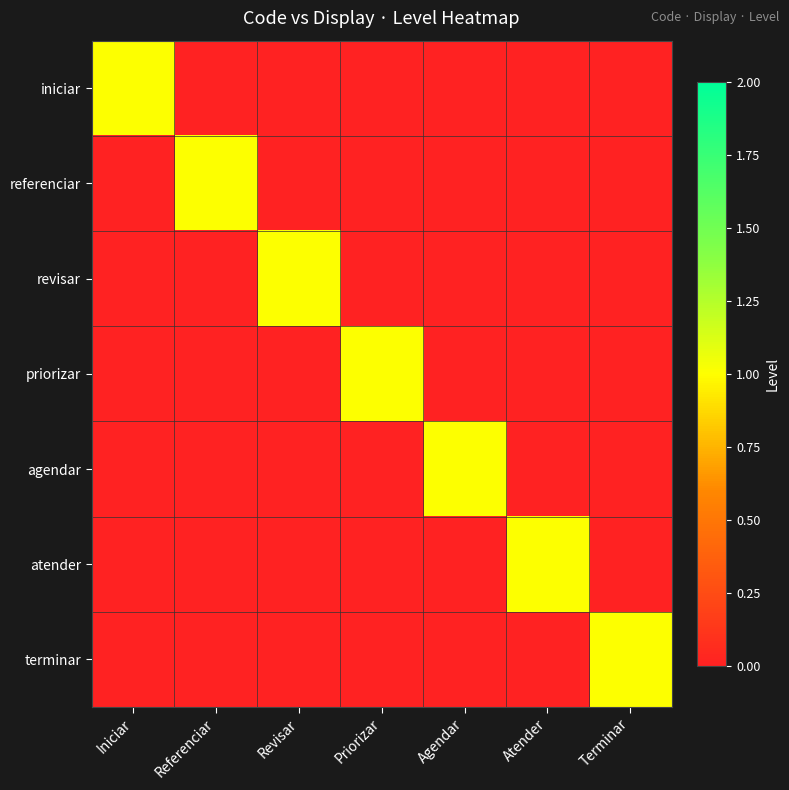

Which series has the largest range (max minus min)?

iniciar